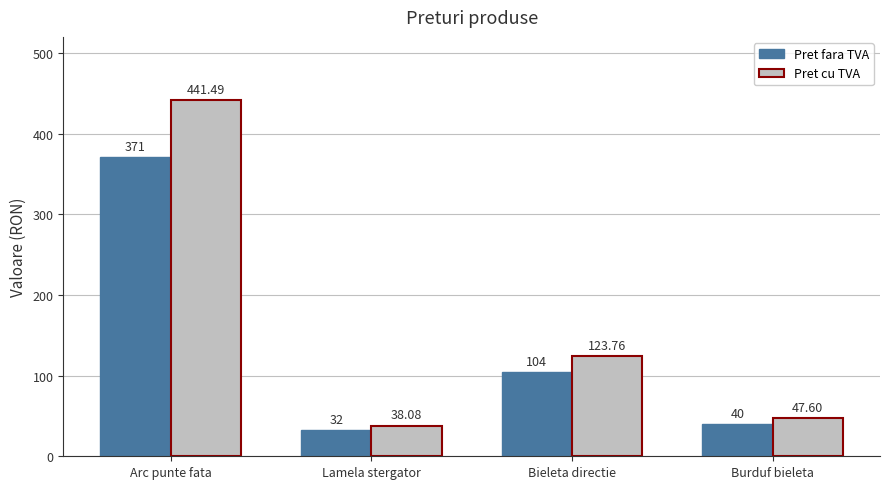

Reading left to right, extract all data points from this chart.

Pret fara TVA: Arc punte fata=371.0	Lamela stergator=32.0	Bieleta directie=104.0	Burduf bieleta=40.0
Pret cu TVA: Arc punte fata=441.5	Lamela stergator=38.1	Bieleta directie=123.8	Burduf bieleta=47.6